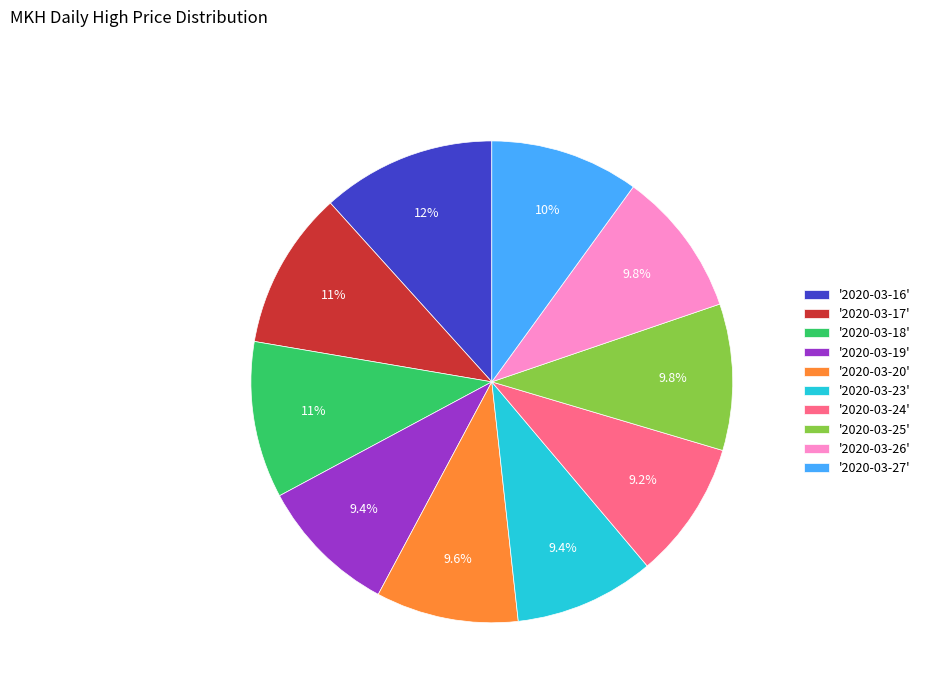

What is the largest slice in the pie chart?

'2020-03-16'